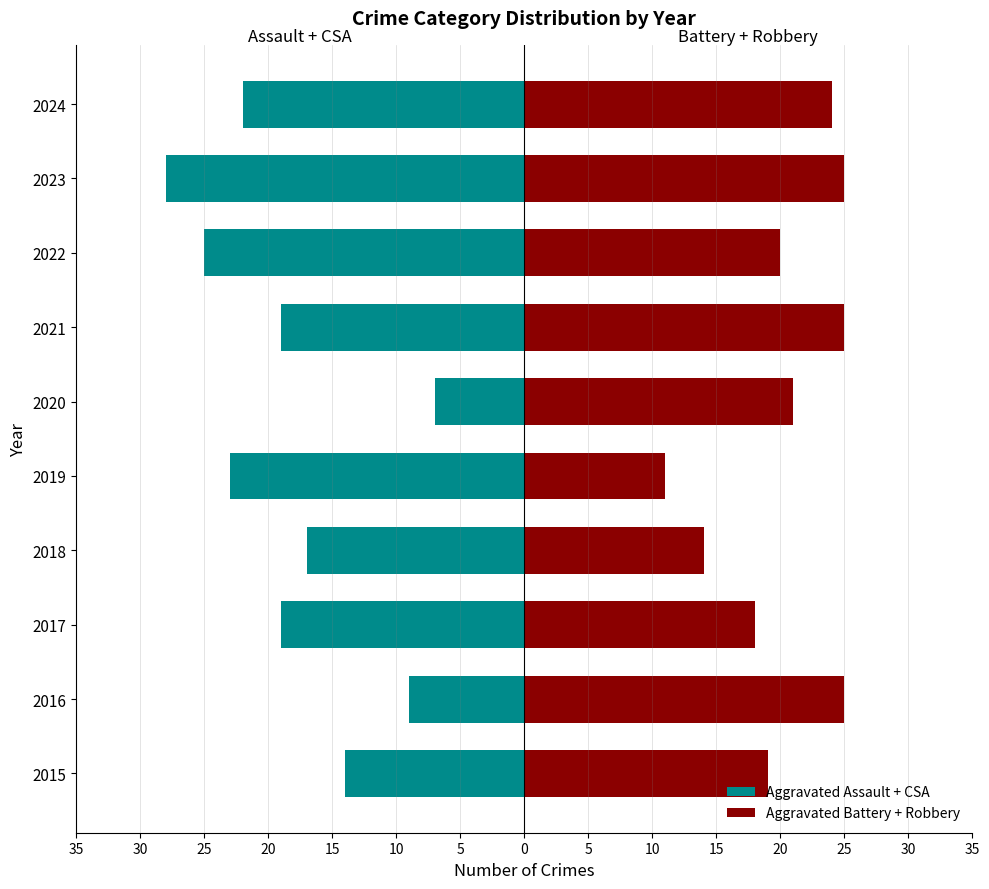

Is it true that Aggravated Battery + Robbery equals 24 at 2024?

True